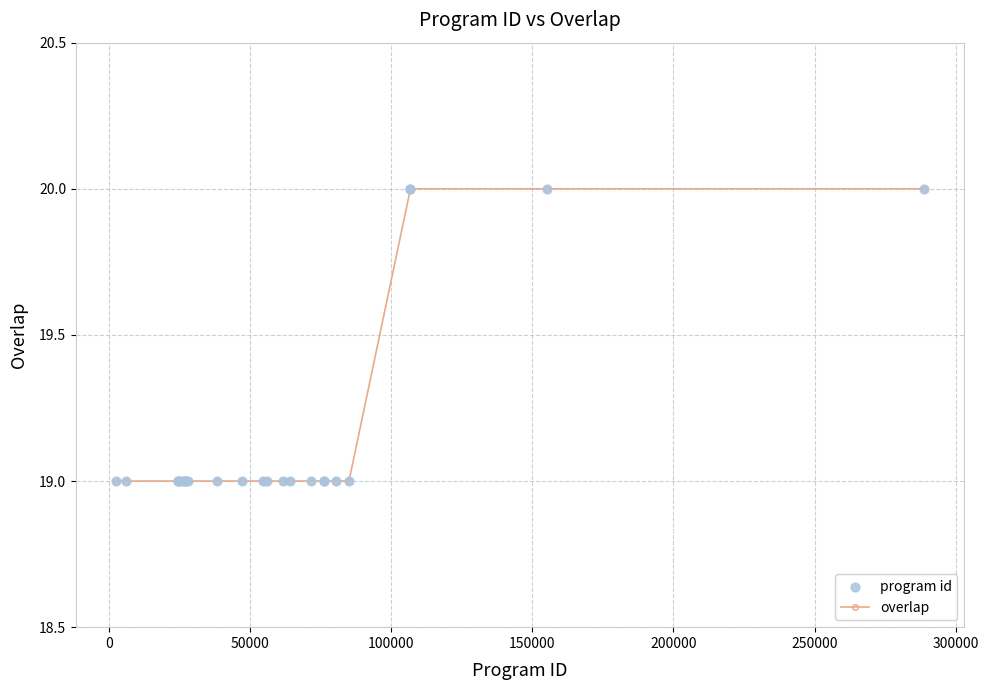

What is the minimum value shown in the chart?

19